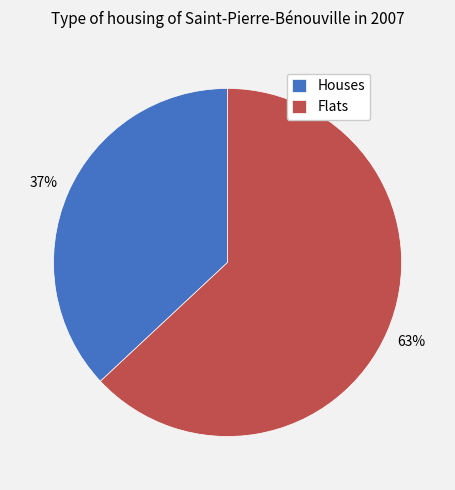

To the nearest percent, what is the combined percentage of Flats and Houses?

100%